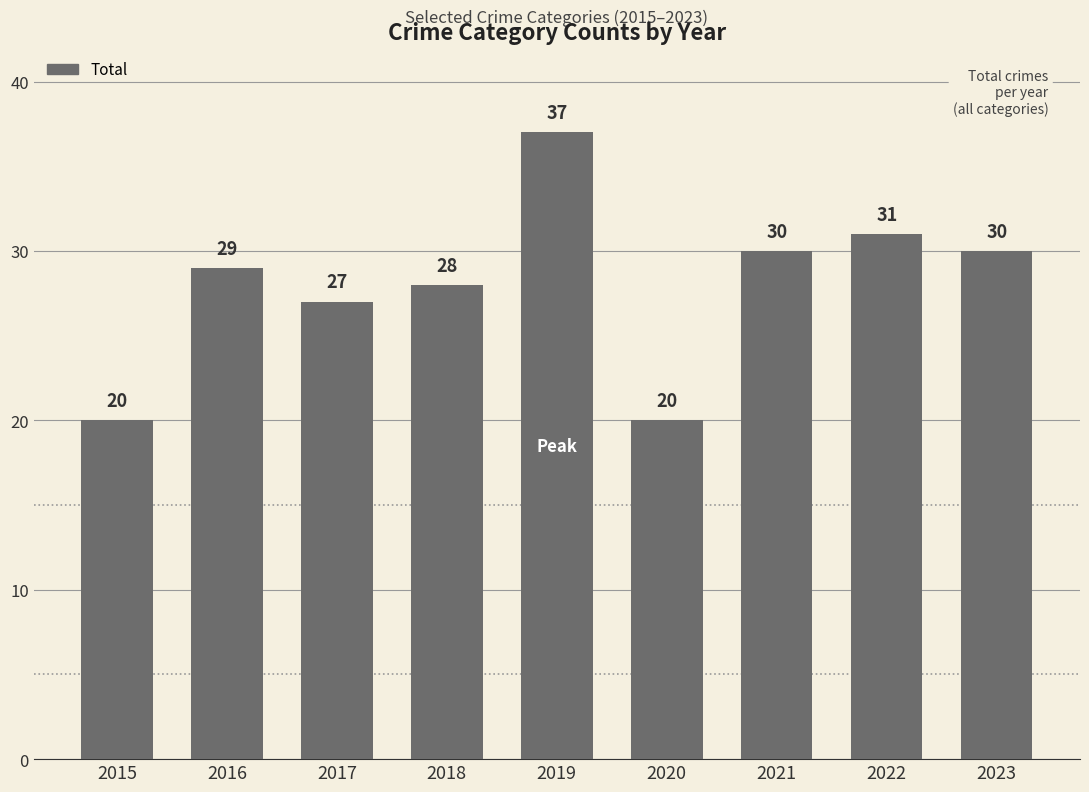

What is the average value?

28